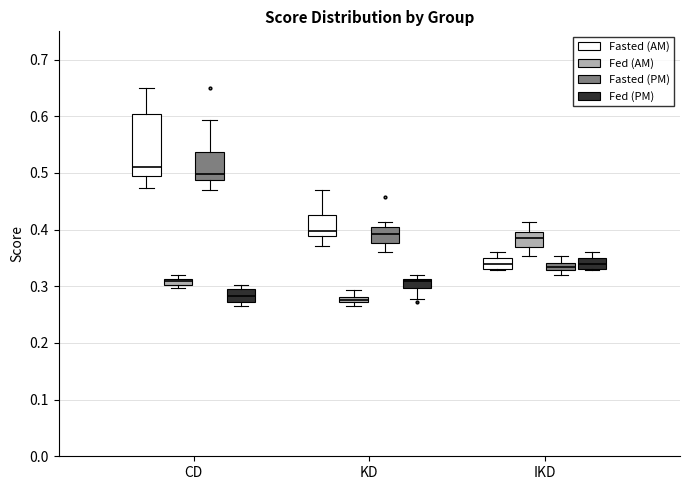

Which box is the tallest, from its lower edge to its upper edge?

CD (Fasted (AM))